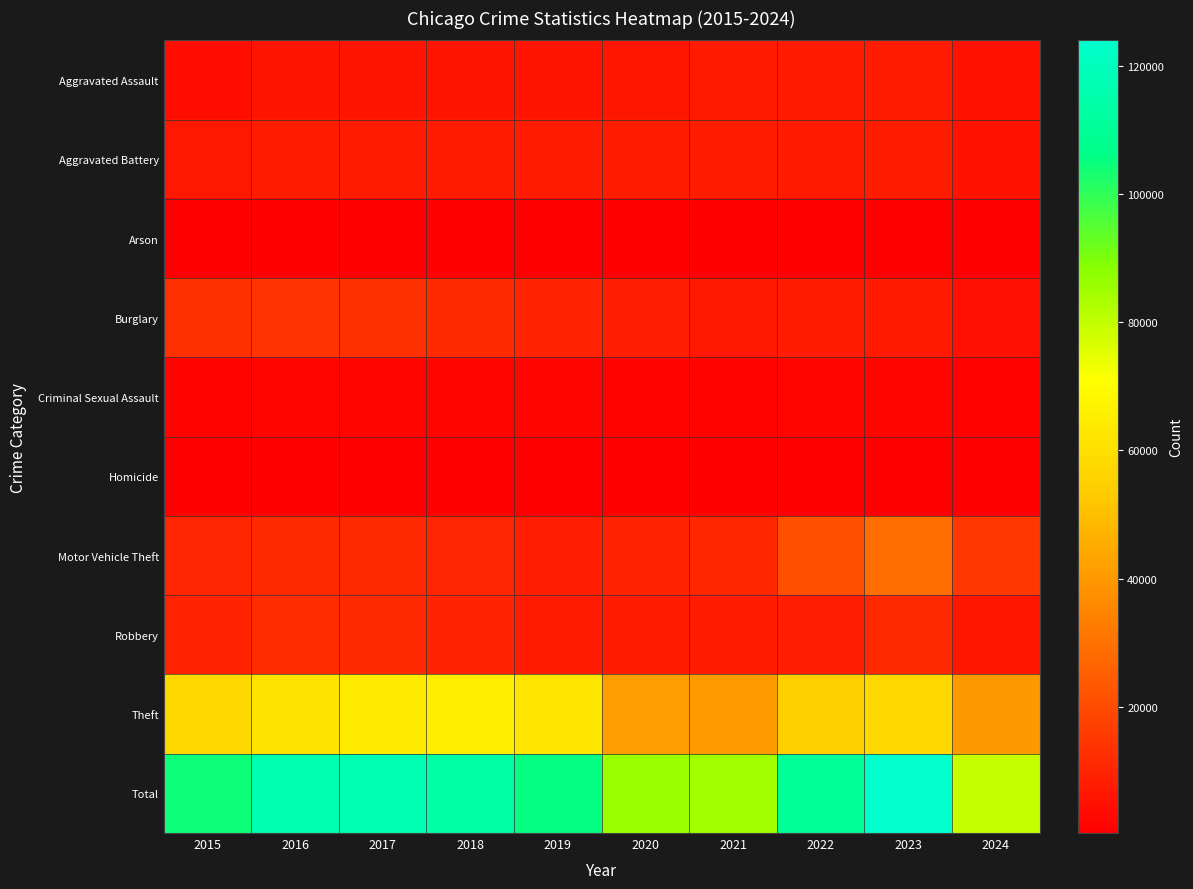

Reading right to left, extract all data points from this chart.

Aggravated Assault: 2024=5403	2023=7710	2022=7280	2021=7242	2020=6265	2019=5841	2018=6002	2017=5793	2016=5713	2015=4480
Aggravated Battery: 2024=5569	2023=8077	2022=7491	2021=8347	2020=8320	2019=7858	2018=7735	2017=7845	2016=8086	2015=7019
Arson: 2024=324	2023=512	2022=422	2021=529	2020=588	2019=376	2018=373	2017=444	2016=515	2015=448
Burglary: 2024=5131	2023=7483	2022=7593	2021=6662	2020=8758	2019=9638	2018=11747	2017=13001	2016=14289	2015=13184
Criminal Sexual Assault: 2024=1160	2023=1831	2022=1799	2021=1741	2020=1487	2019=1914	2018=2033	2017=1976	2016=1851	2015=1703
Homicide: 2024=399	2023=626	2022=724	2021=804	2020=787	2019=499	2018=588	2017=672	2016=786	2015=496
Motor Vehicle Theft: 2024=15102	2023=29249	2022=21463	2021=10603	2020=9959	2019=8977	2018=9985	2017=11380	2016=11285	2015=10068
Robbery: 2024=6184	2023=11053	2022=8963	2021=7920	2020=7855	2019=7995	2018=9681	2017=11880	2016=11960	2015=9638
Theft: 2024=40102	2023=57434	2022=54882	2021=40813	2020=41339	2019=62495	2018=65290	2017=64386	2016=61623	2015=57351
Total: 2024=79374	2023=123975	2022=110617	2021=84661	2020=85358	2019=105593	2018=113434	2017=117377	2016=116108	2015=104387